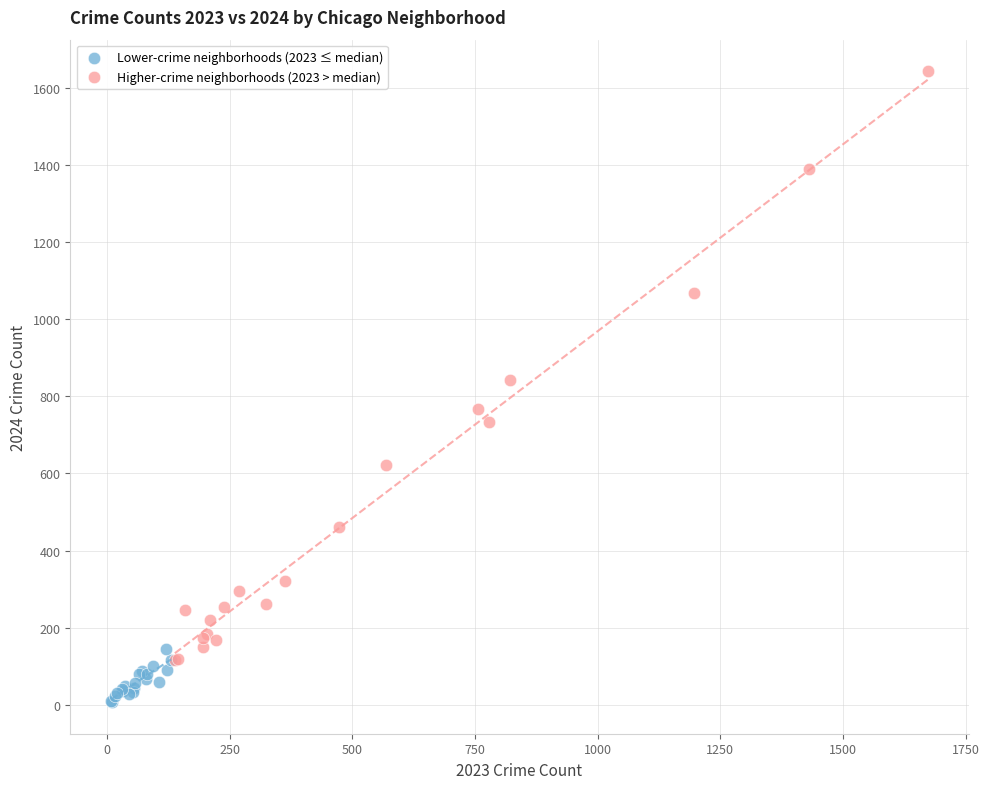

Which series reaches the minimum Y coordinate?

Lower-crime neighborhoods (2023 ≤ median)